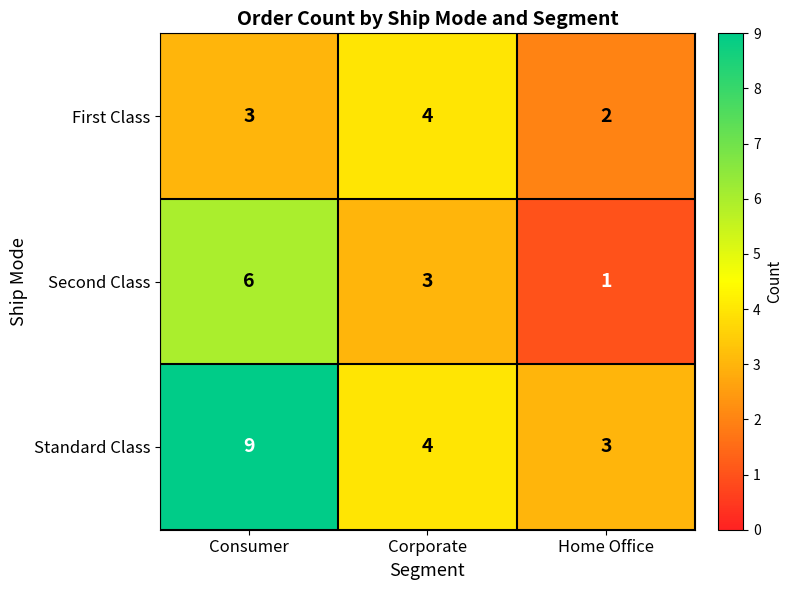

The Standard Class series shows 4 at Corporate. True or false?

True